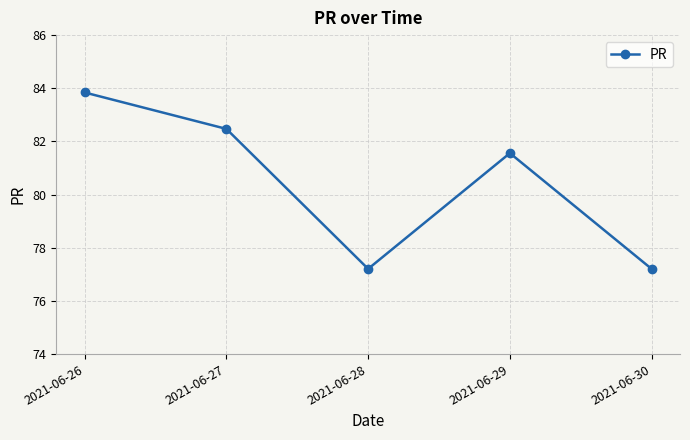

At which category does the data reach its first local valley?

2021-06-28